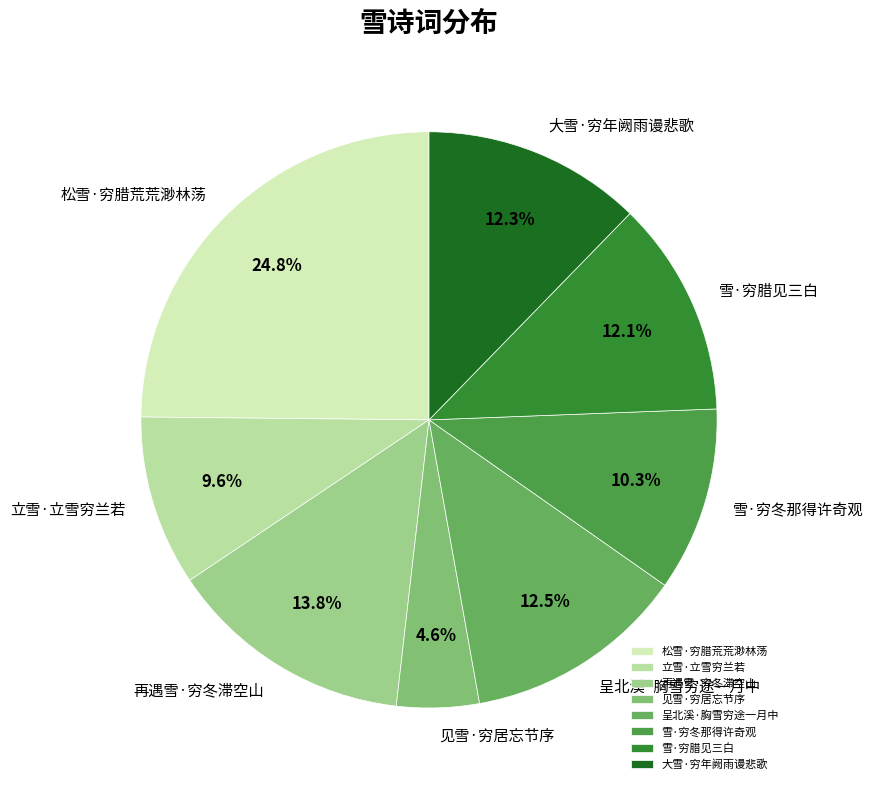

What is the ratio of the value at 松雪·穷腊荒荒渺林荡 to the value at 呈北溪·胸雪穷途一月中?

2.0